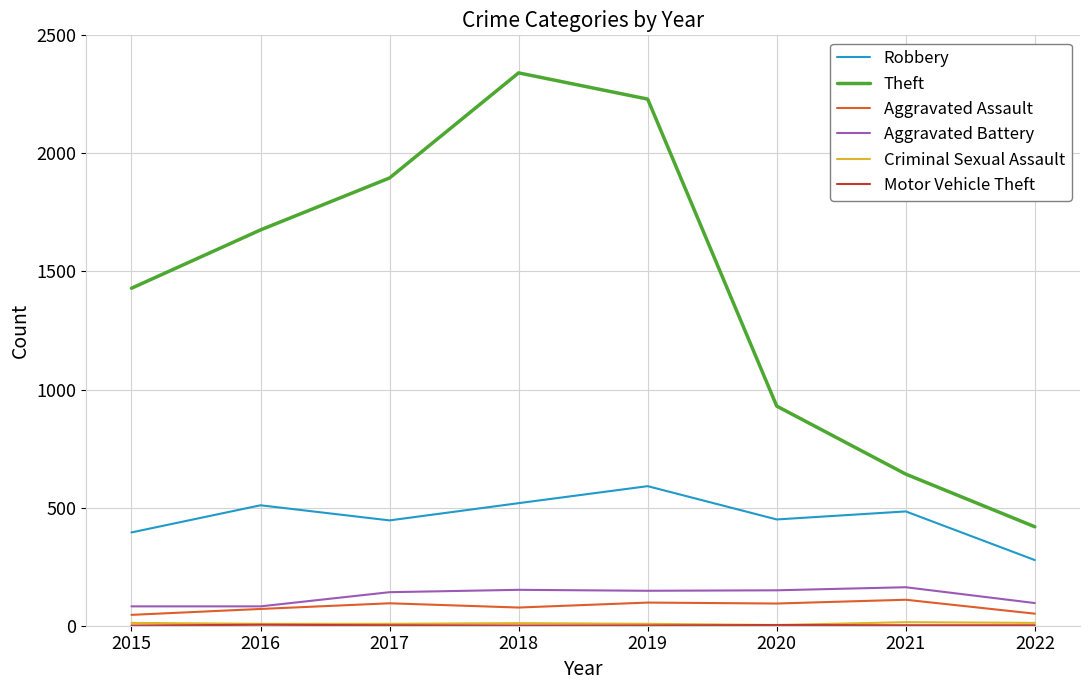

Does the chart have visible grid lines?

Yes